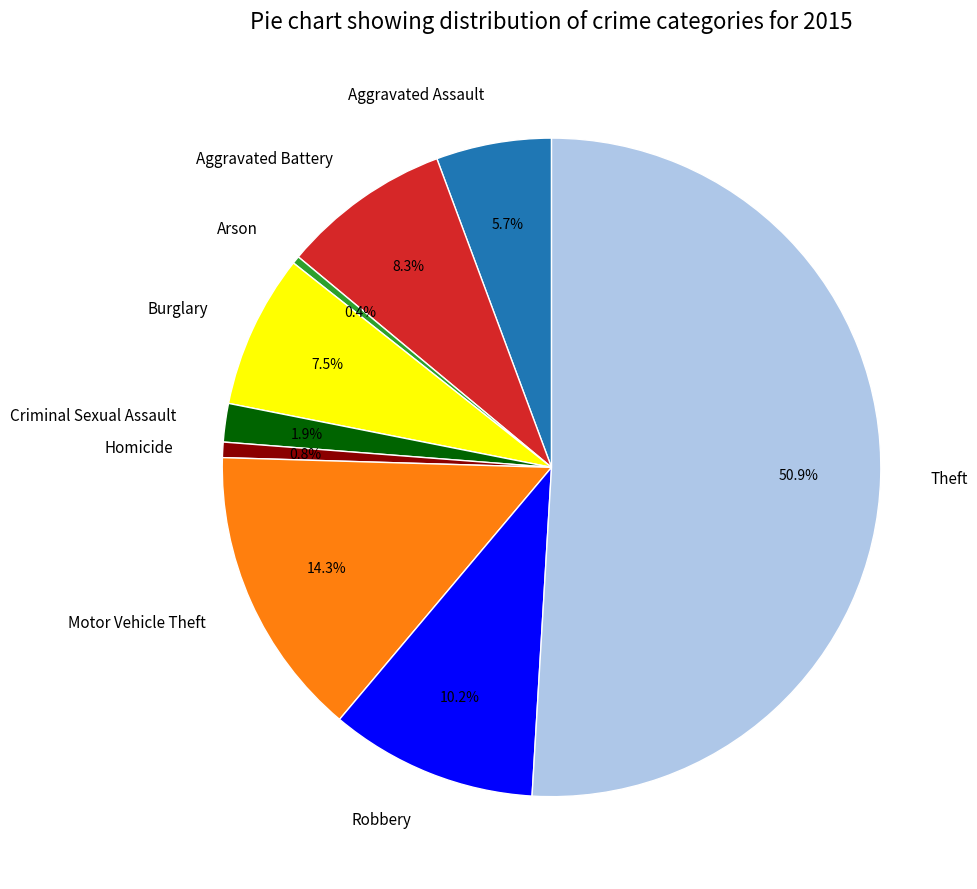

To the nearest percent, what percentage of the pie is Aggravated Assault?

6%